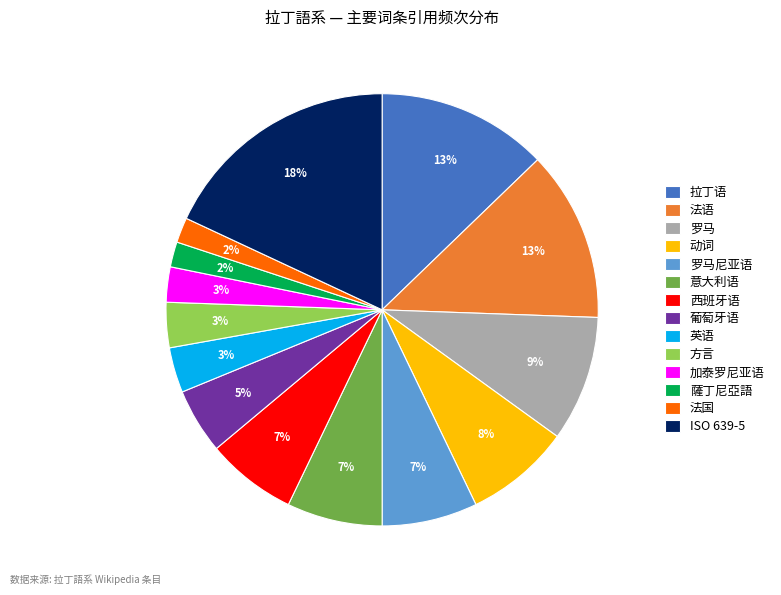

How many slices are in this pie chart?

14